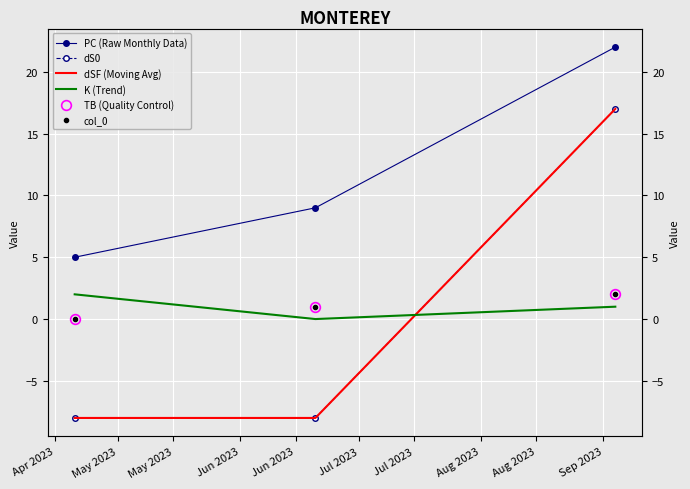

How many data points in col_0 are less than 1?

1